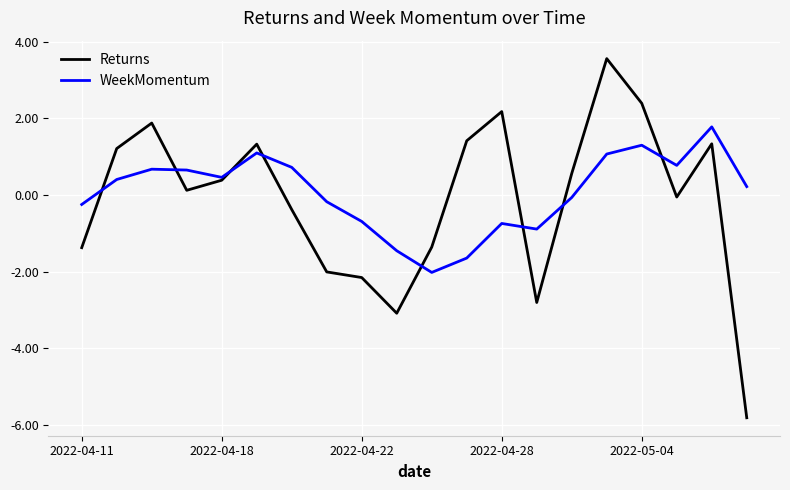

What is the smallest value displayed?

-5.8